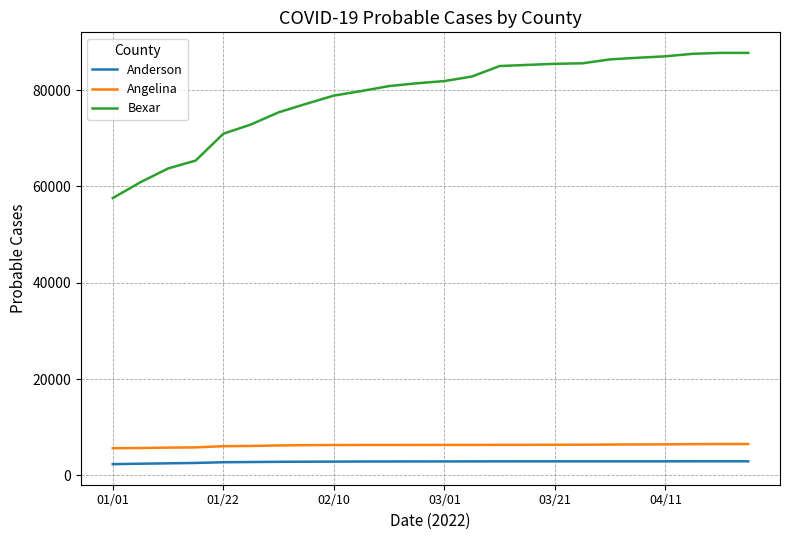

Which series has the largest total across all categories?

Bexar